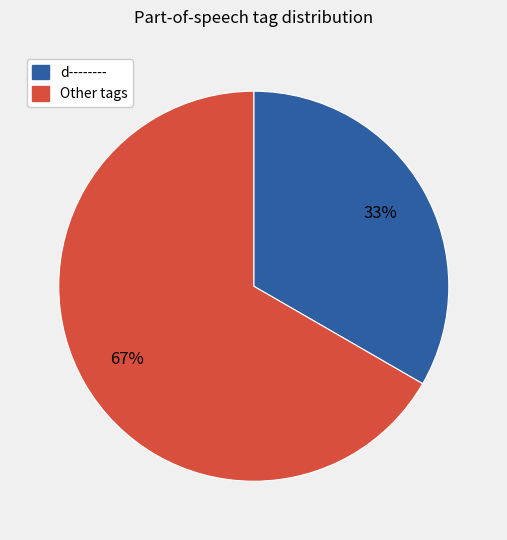

What is the ratio of the value at Other tags to the value at d--------?

2.0